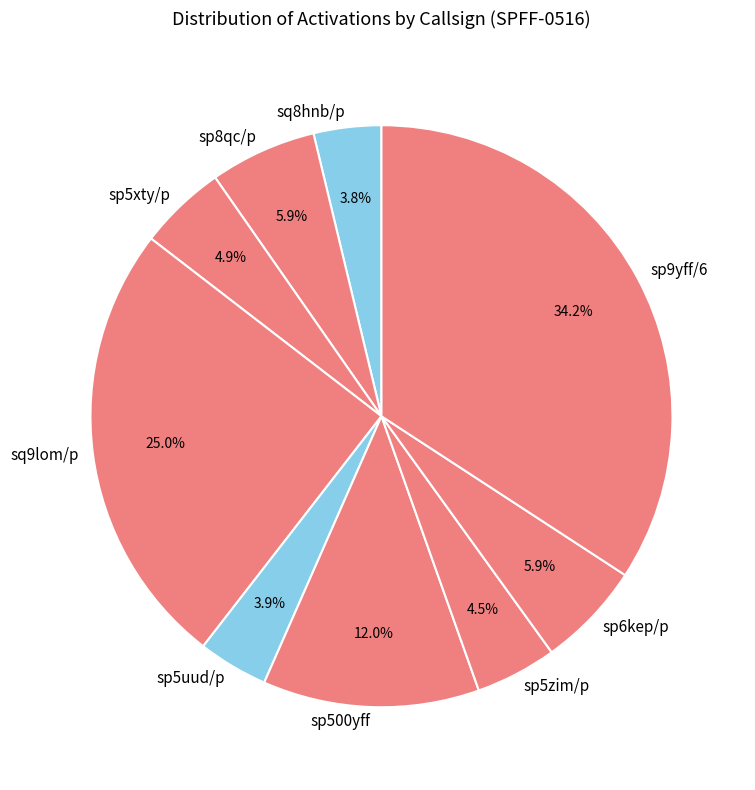

To the nearest percent, what is the difference between the largest and smallest slice percentages?

30%